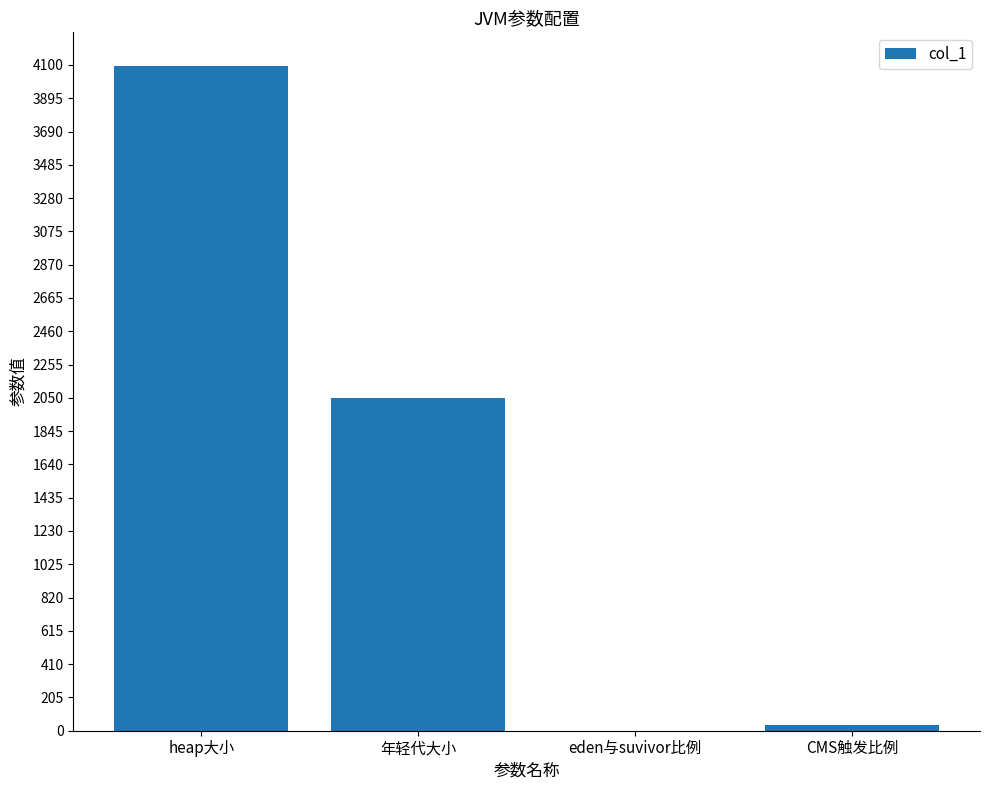

Approximately how many times larger is the value at heap大小 compared to CMS触发比例?

122.9